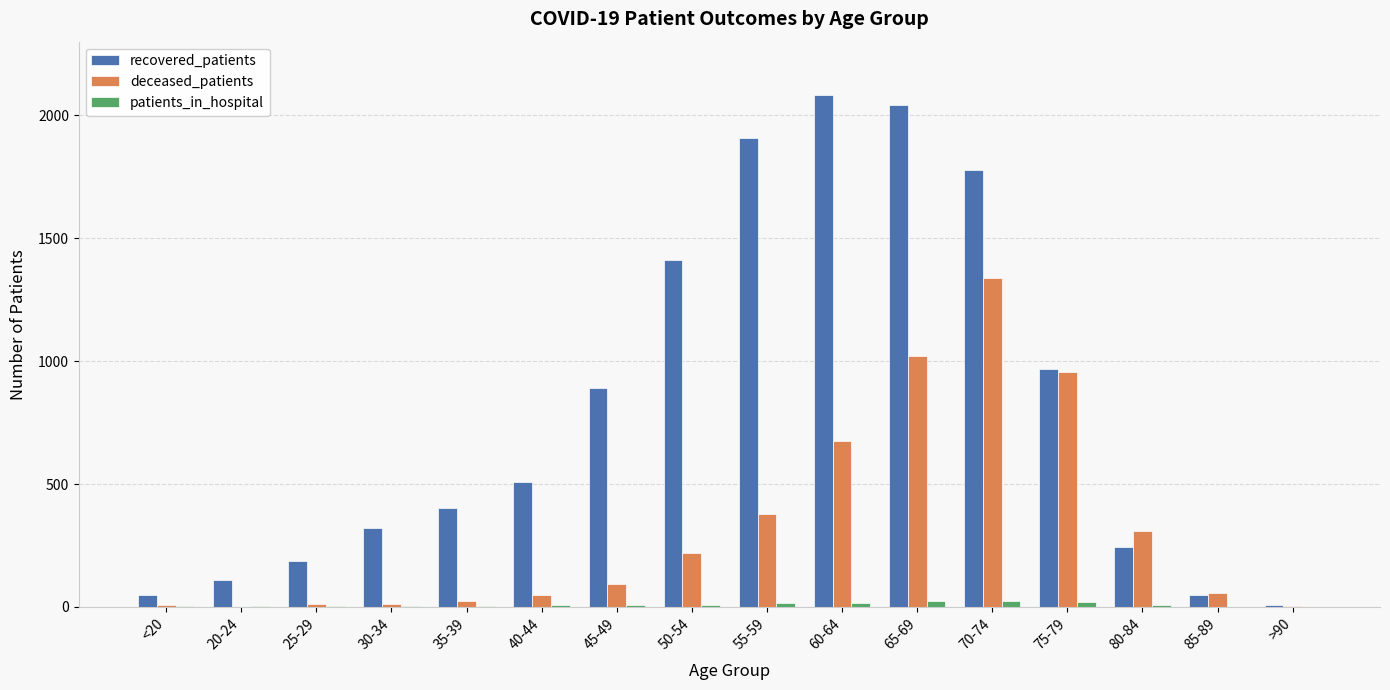

Between <20 and 75-79, which series saw the biggest shift?

deceased_patients